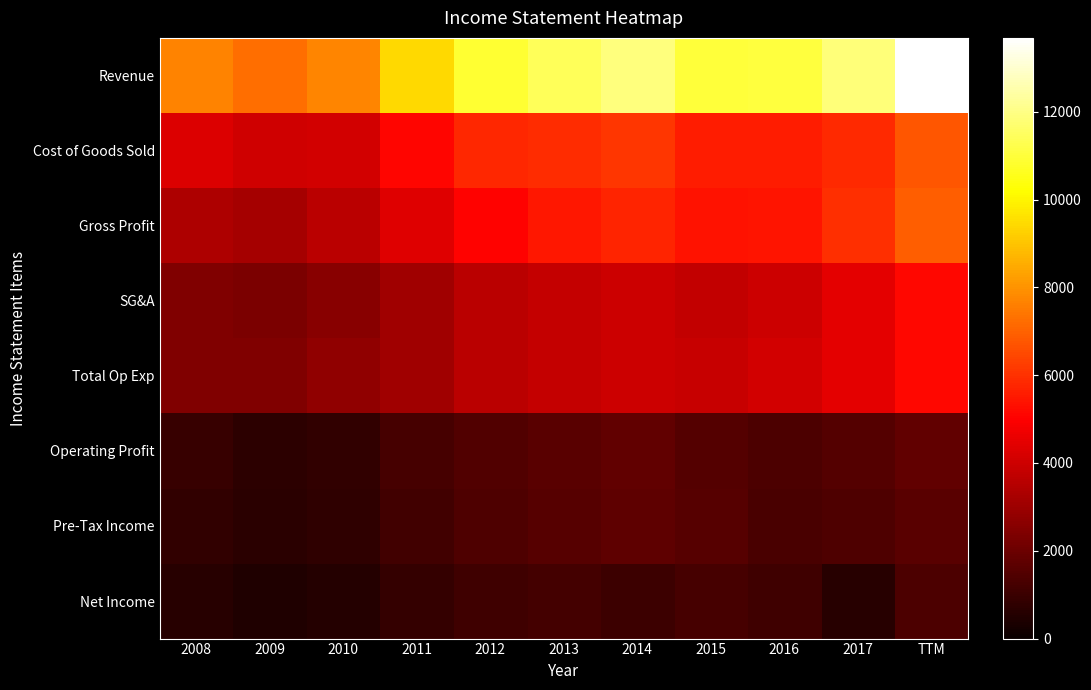

What is the greatest value displayed?

13681